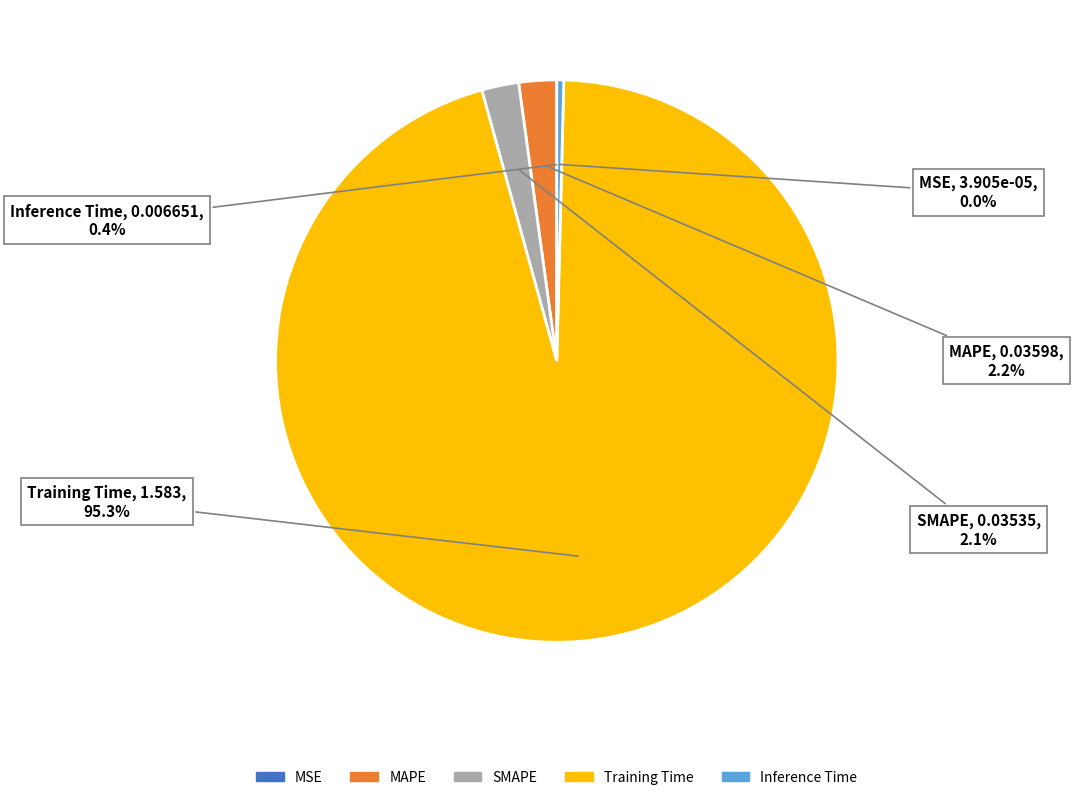

True or false: MAPE accounts for 2% of the total.

True